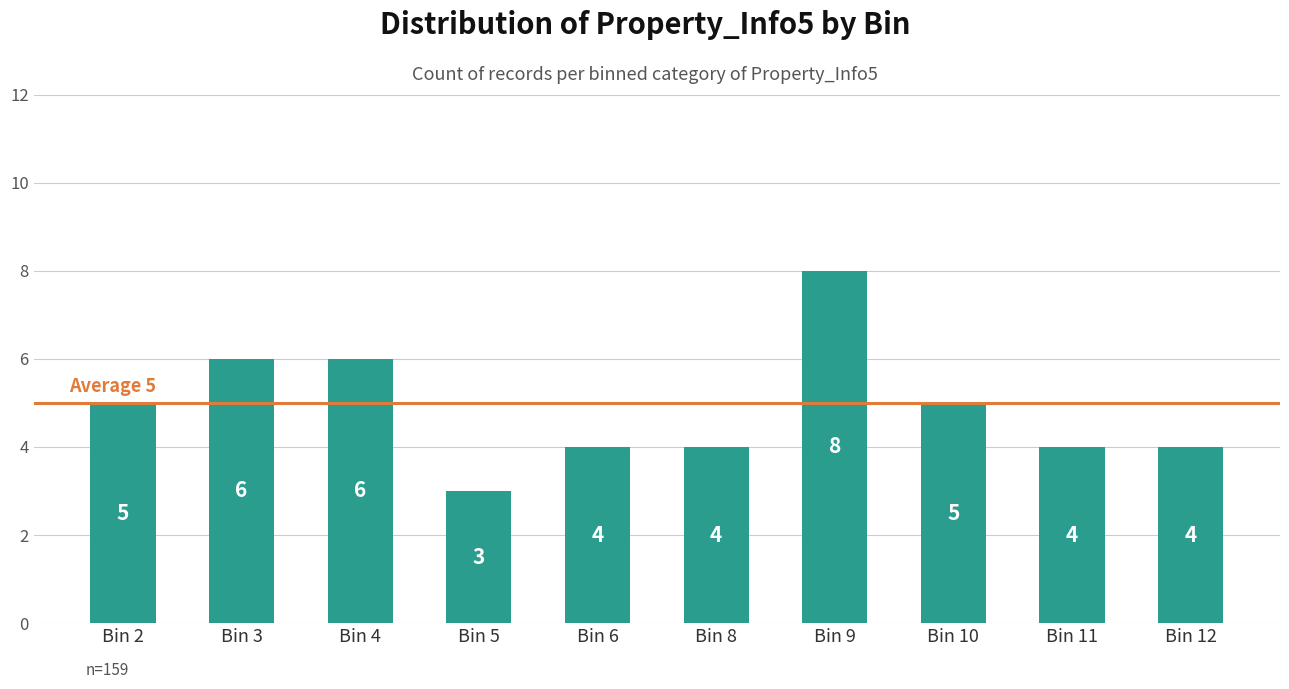

How many values are between 4 and 6?

8